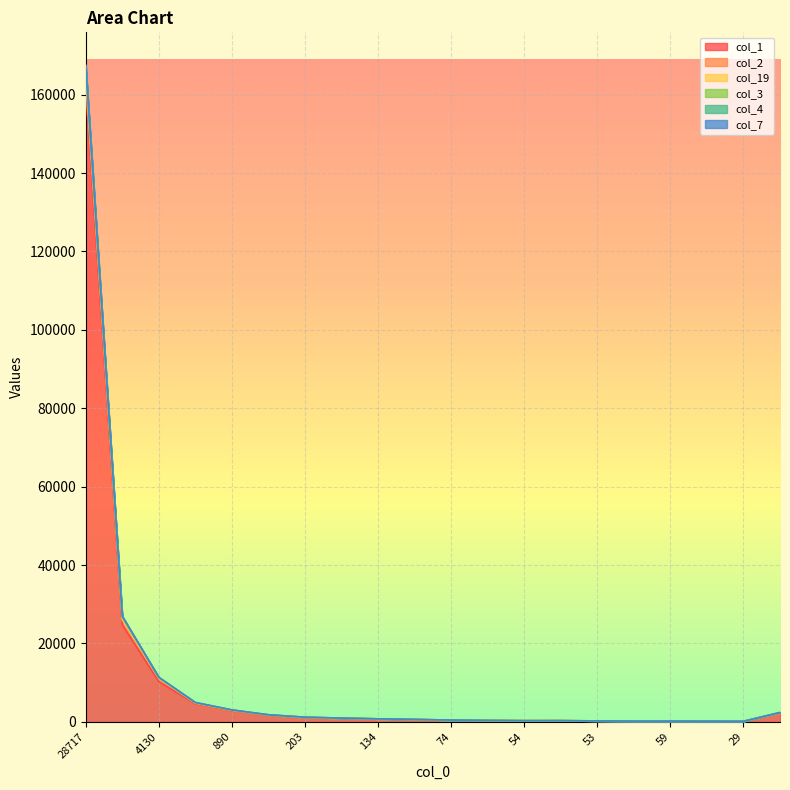

Is it true that col_7 equals 110 at 69?

False